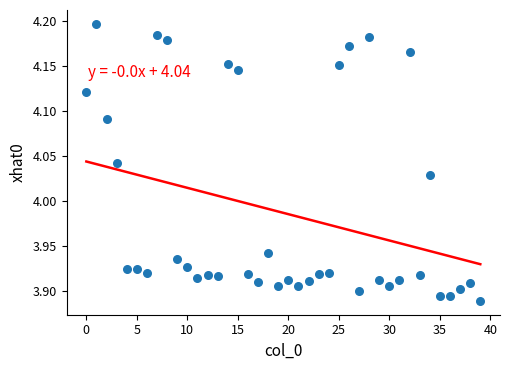

What is the range of Y values (max minus min)?

0.3